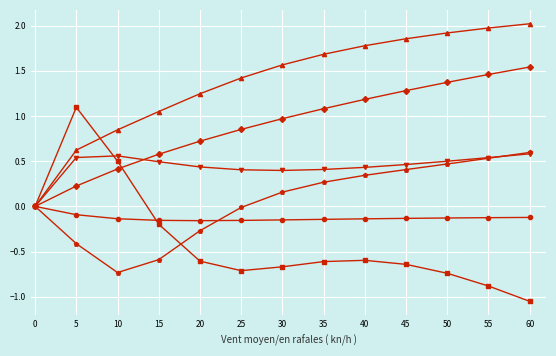

What is the total value across all series at 60?

3.6